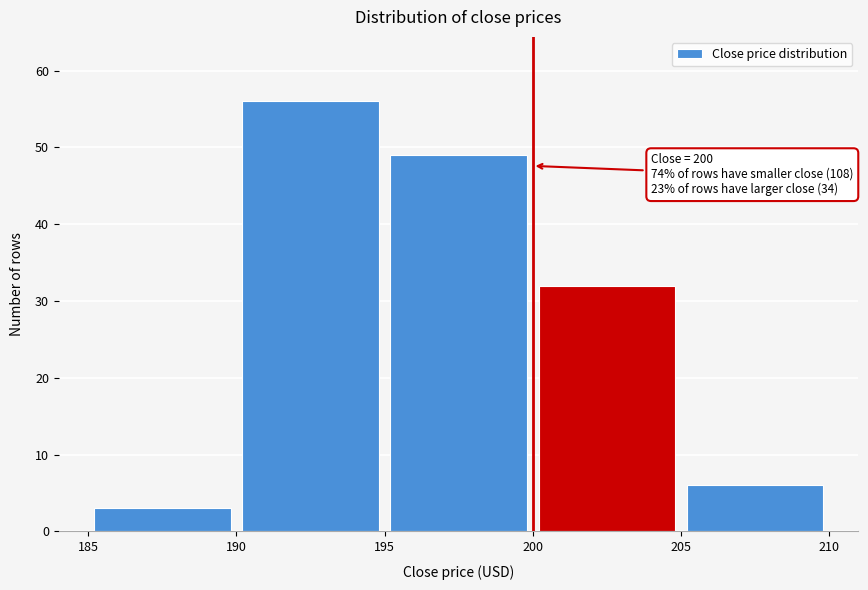

Which range on the x-axis has the tallest bar?

190 to 195